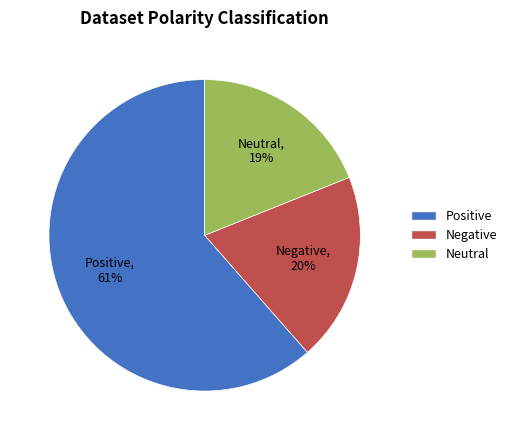

What percentage is the Neutral slice, to the nearest percent?

19%